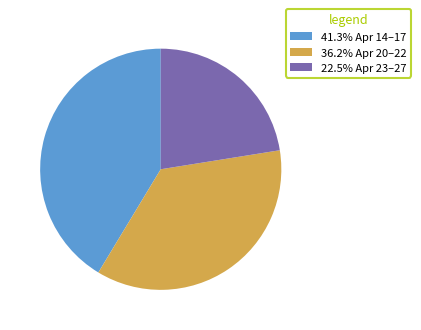

Is there a majority slice in this chart?

No